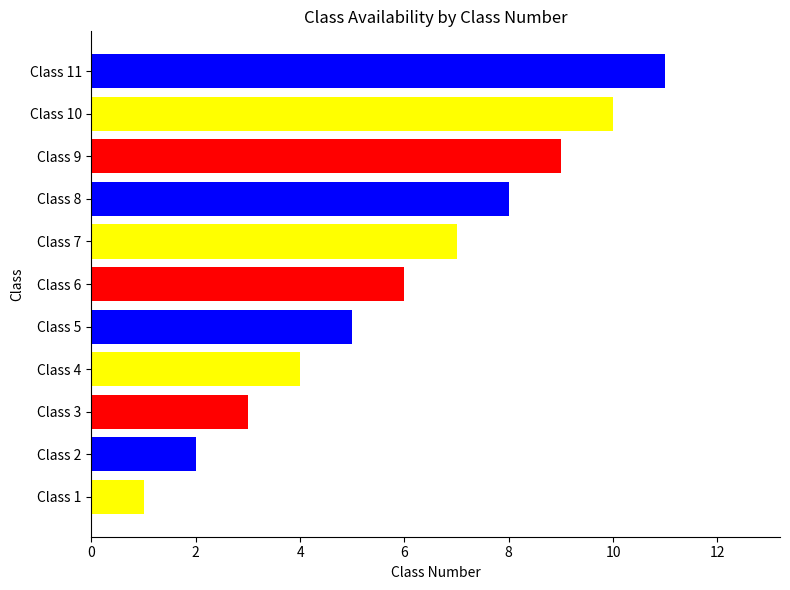

True or false: the data shows 11 at Class 11.

True